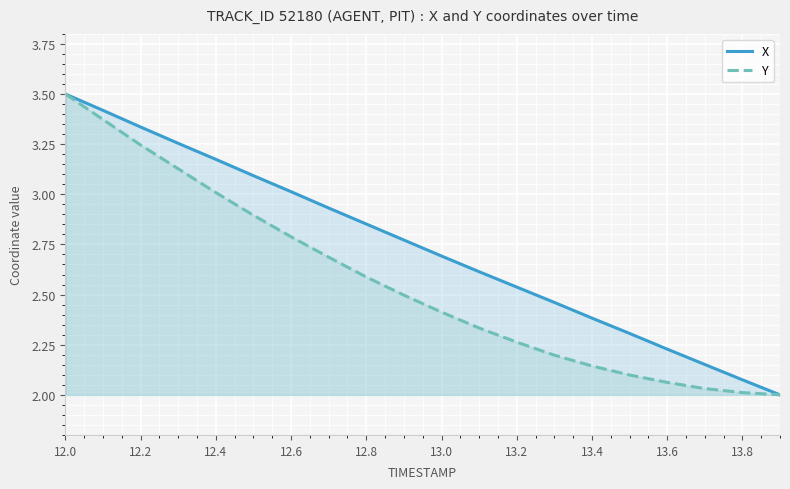

True or false: Y and X intersect in this chart.

False